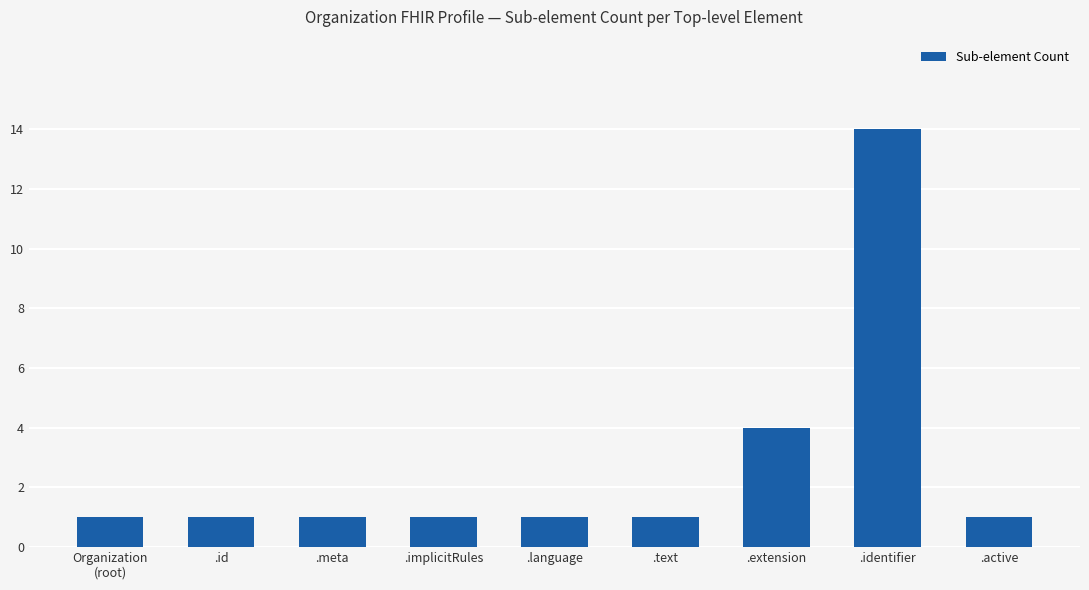

What is the label of the 9th bar from the left?

.active